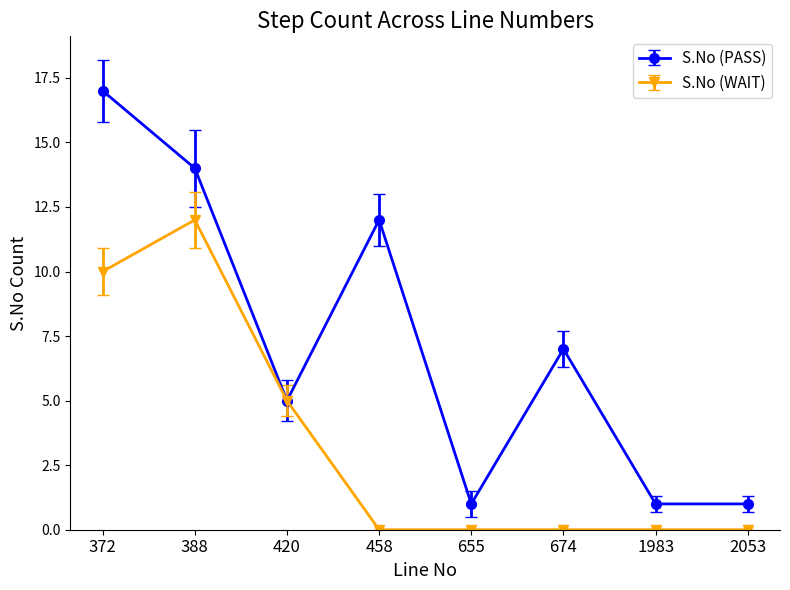

At which label does S.No (PASS) first exceed 7?

372